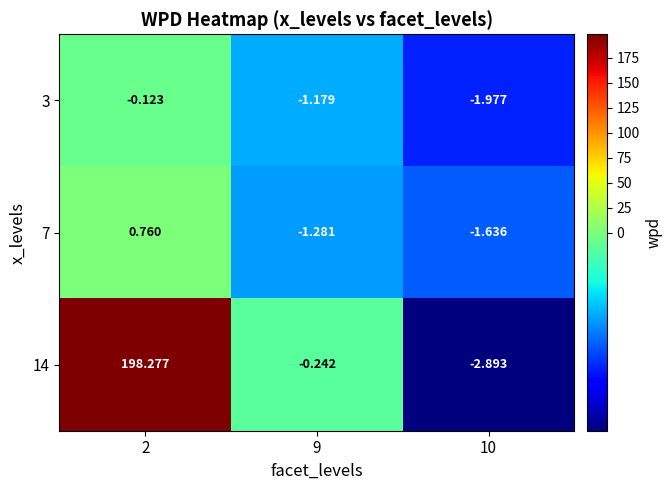

How many data points in 7 are less than -1?

2